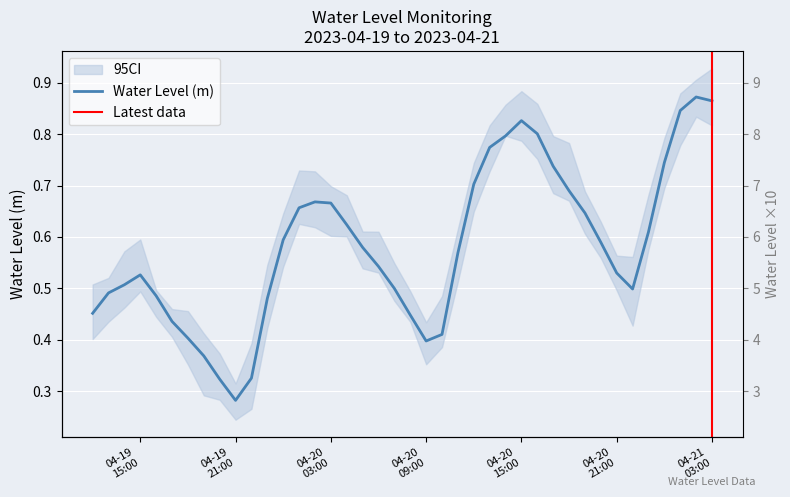

What is the sum of the values at 2023-04-21 03:00:00 and 2023-04-20 05:00:00?

1.4